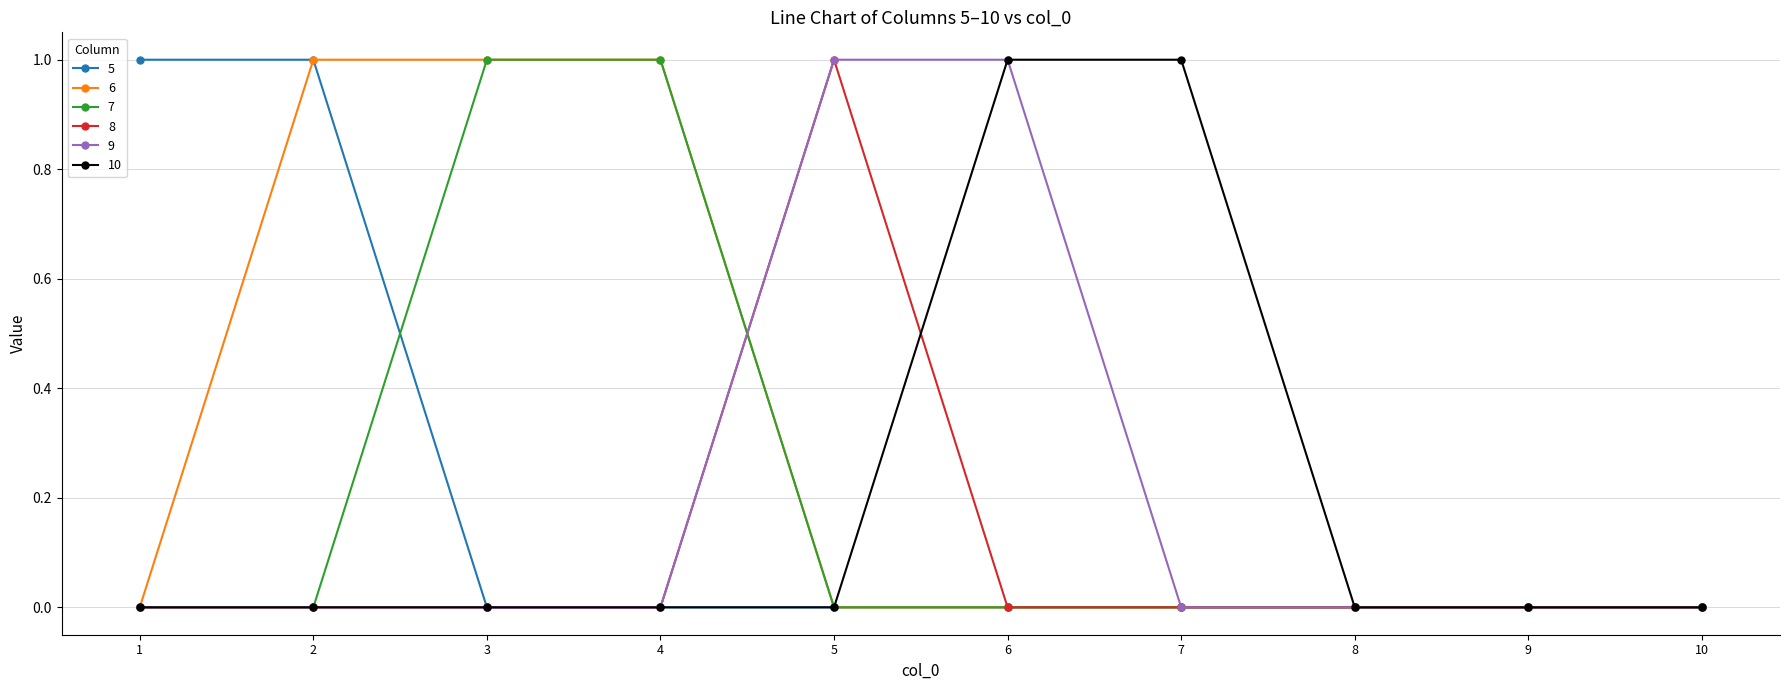

At which label does 8 reach its peak?

5